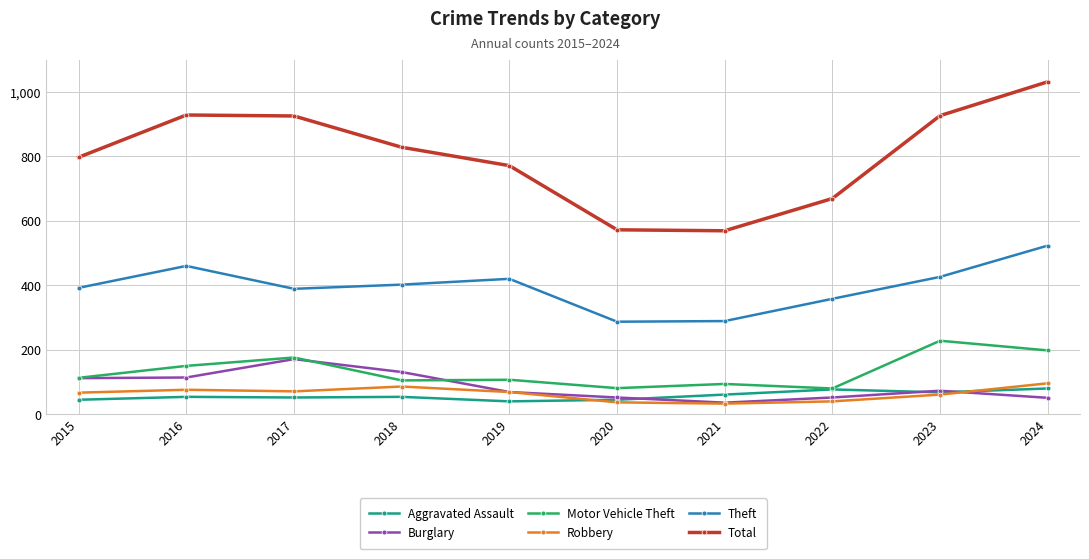

True or false: Burglary and Theft intersect in this chart.

False